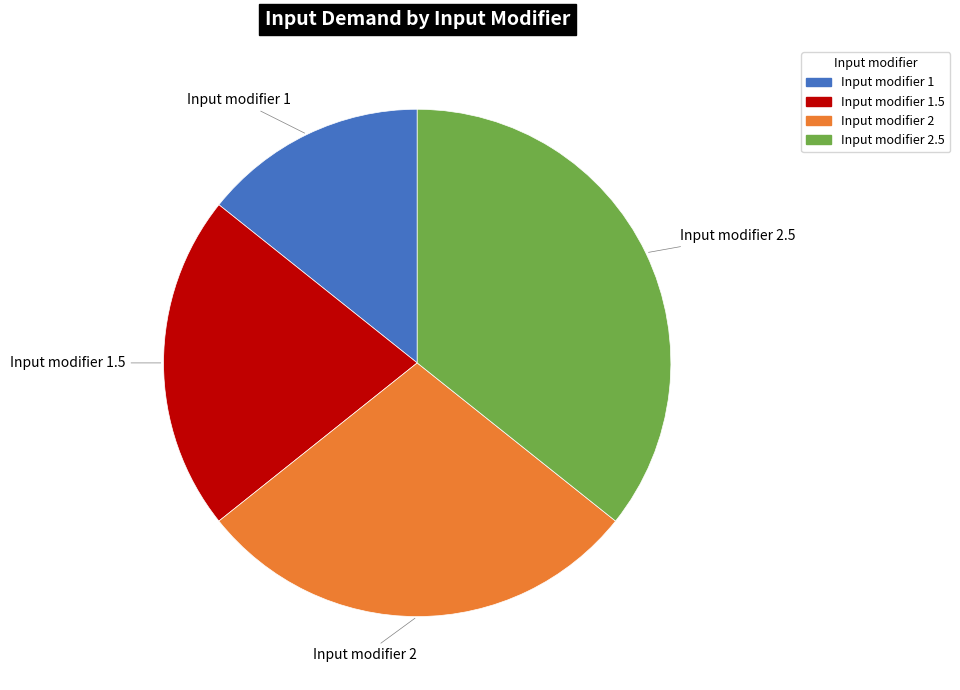

Does any single category account for the majority?

No